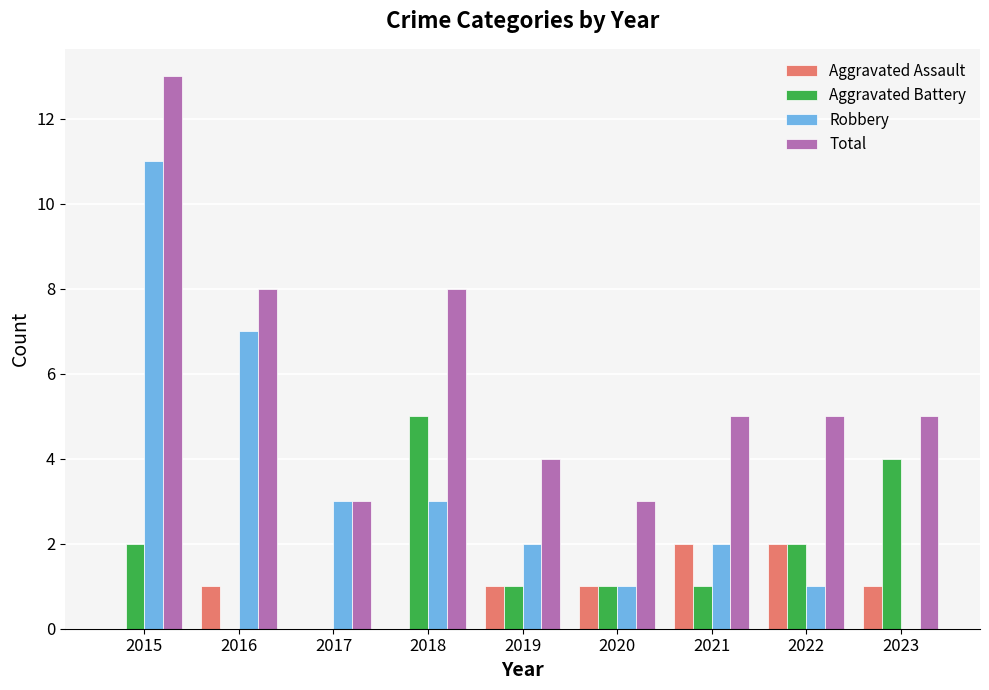

Which category has the highest value across all series?

2015